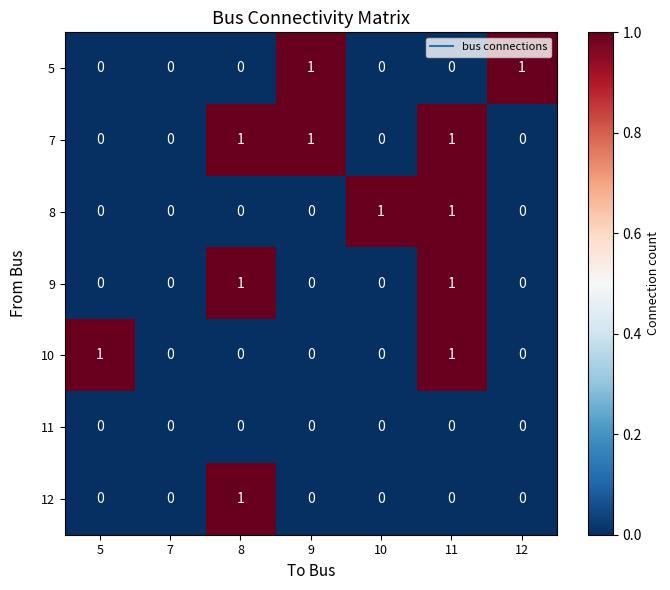

How many 10 values are between 0 and 1?

7